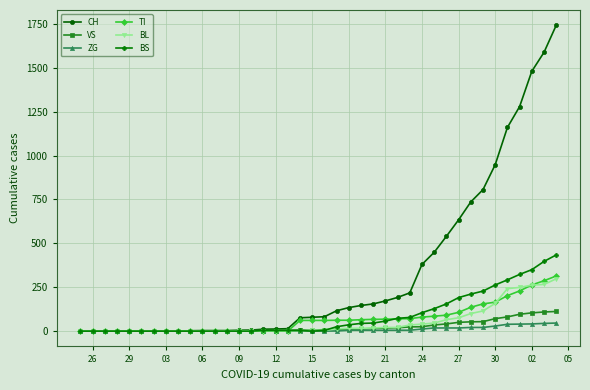

What is the greatest value displayed?

1742